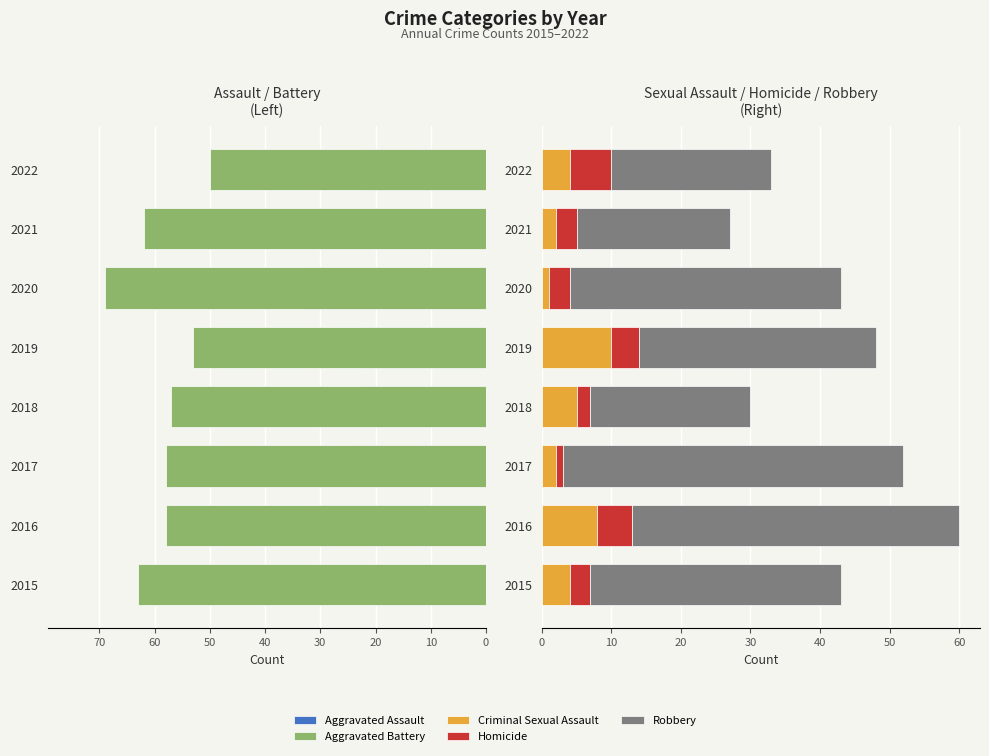

Between 2015 and 2019, which series saw the biggest shift?

Aggravated Battery